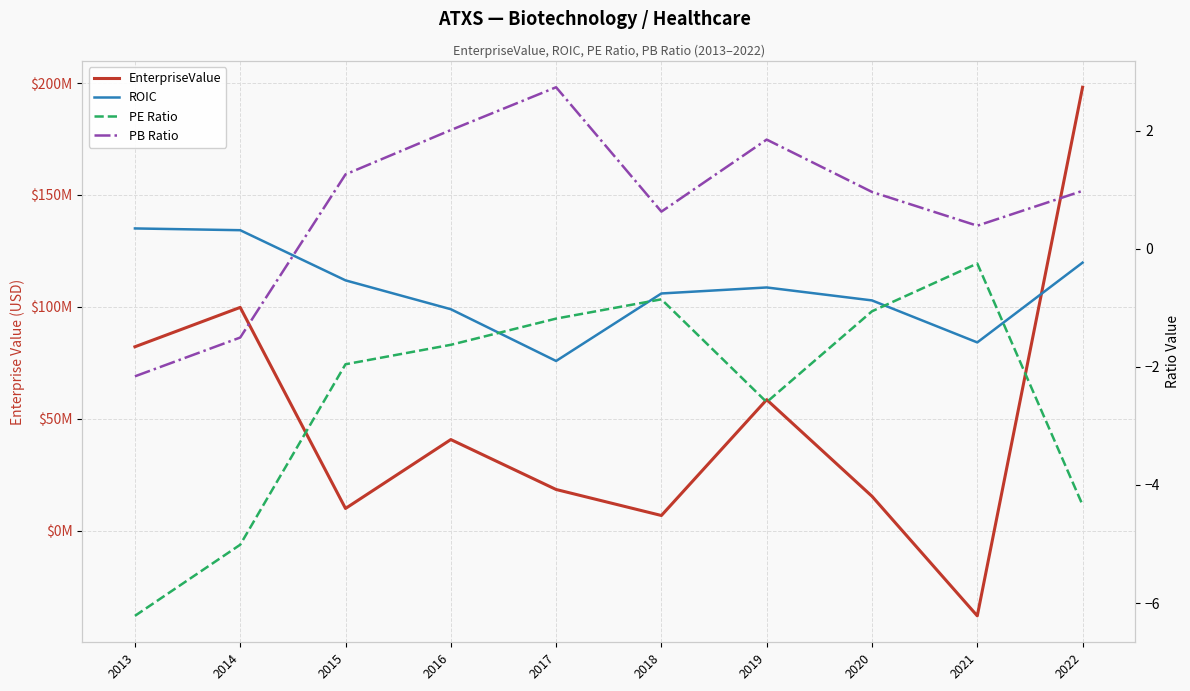

Which category has the lowest value in the EnterpriseValue series?

2021